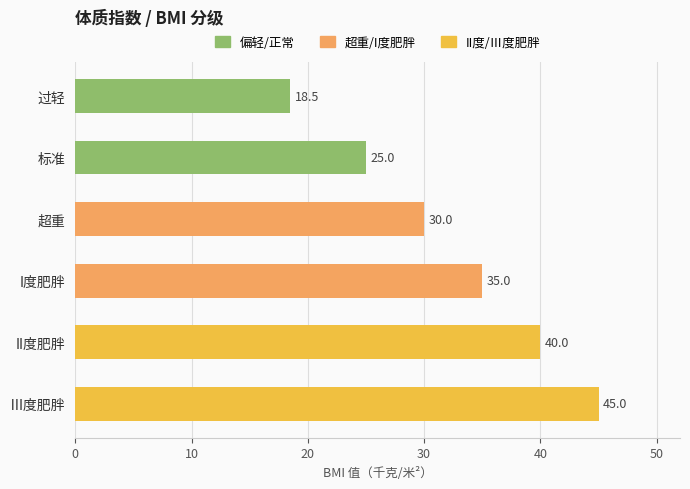

What is the difference between the second highest and second lowest values?

15.0